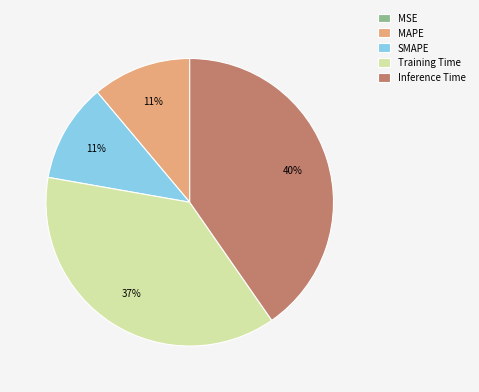

Is the sum of SMAPE and MAPE greater than half?

No